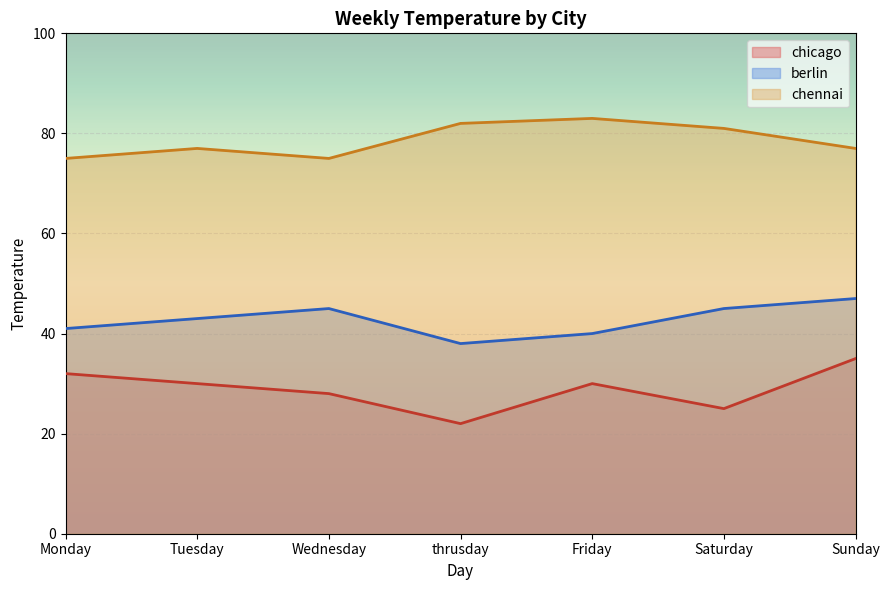

Rank the categories by chicago value from highest to lowest.

Sunday, Monday, Tuesday, Friday, Wednesday, Saturday, thrusday